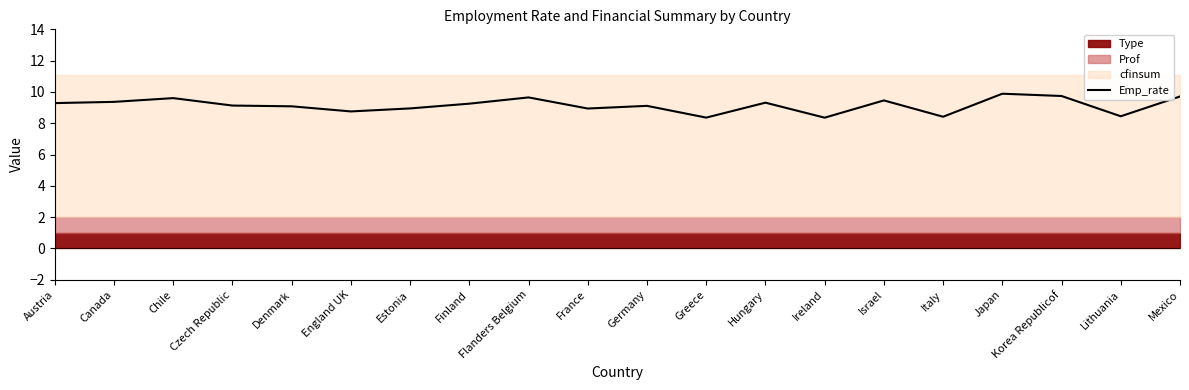

What is the minimum value for Emp_rate?

8.4